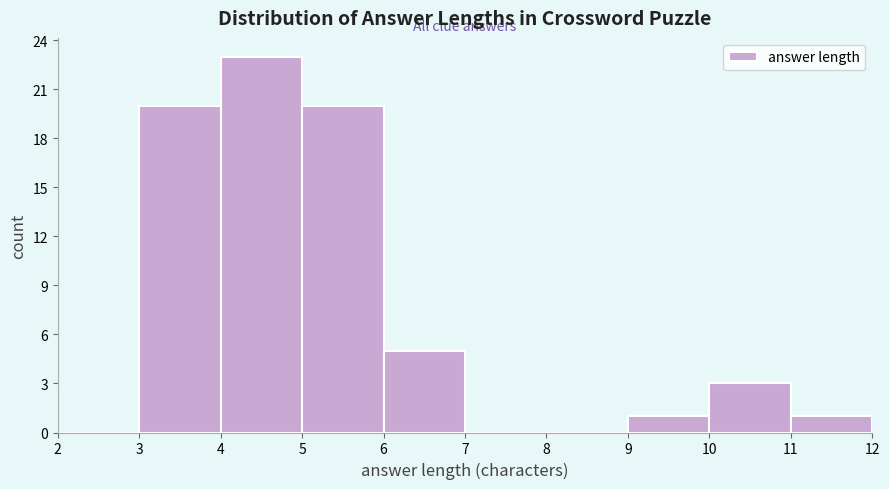

Which range on the x-axis has the tallest bar?

4 to 5